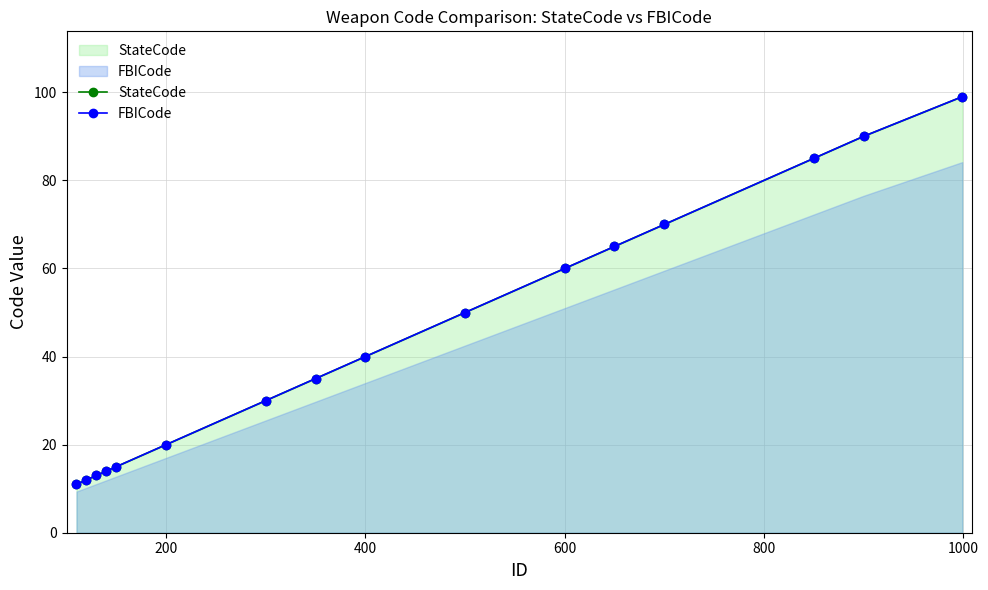

The value of StateCode at 800 is 26. True or false?

False